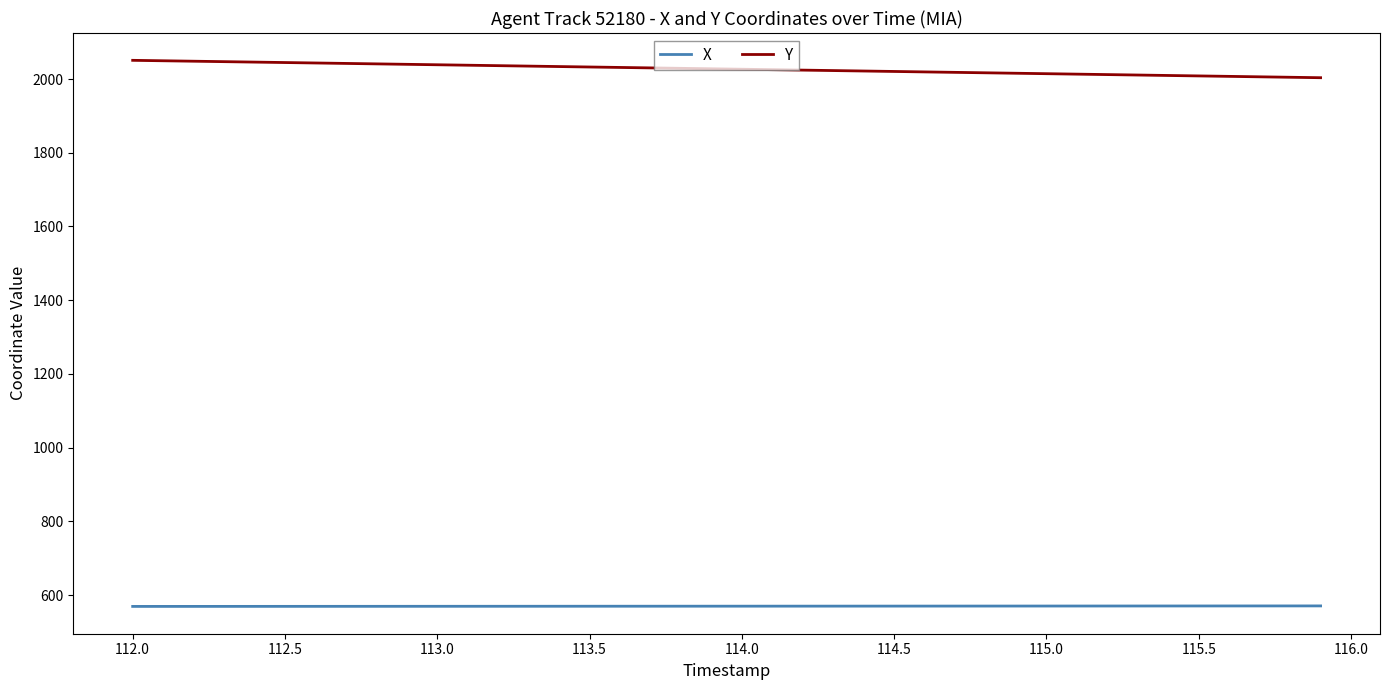

True or false: Y and X cross at least once.

False